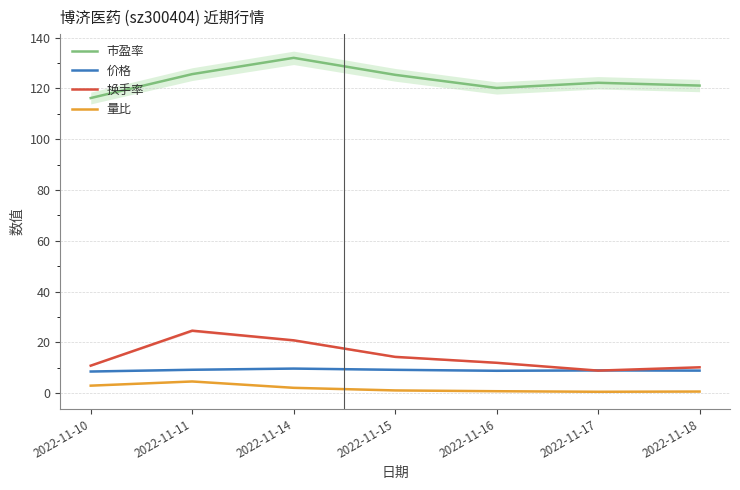

How many lines are shown in the chart?

4